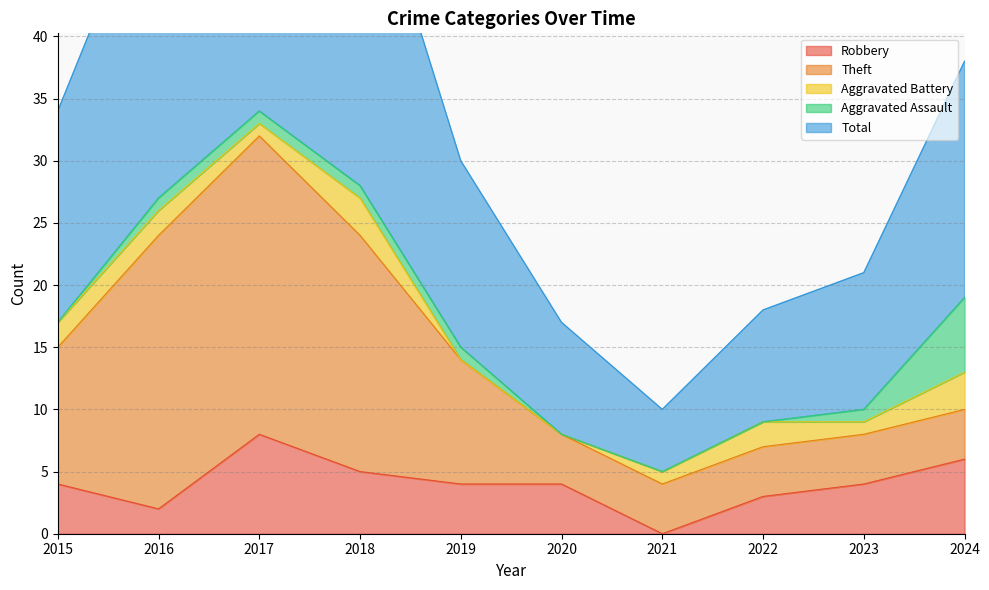

What are all the series names shown in the legend?

Robbery, Theft, Aggravated Battery, Aggravated Assault, Total